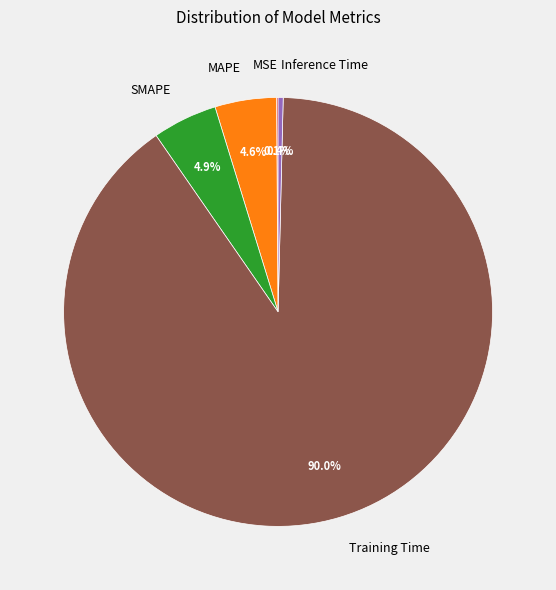

To the nearest percent, what percentage of the pie is SMAPE?

5%